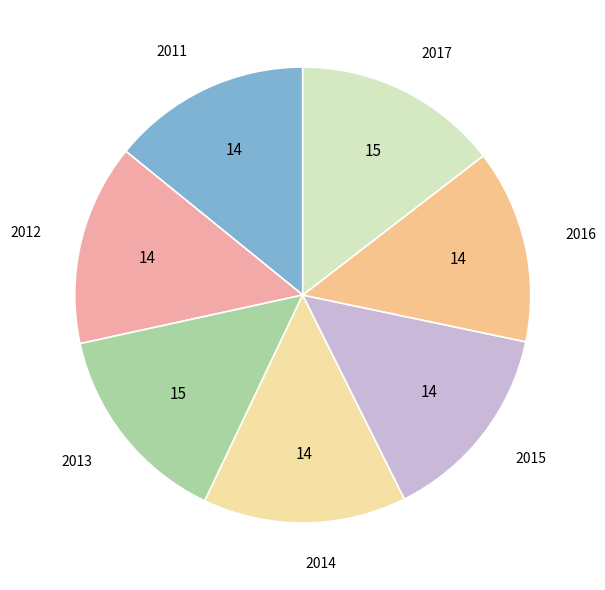

How many segments does this pie chart have?

7